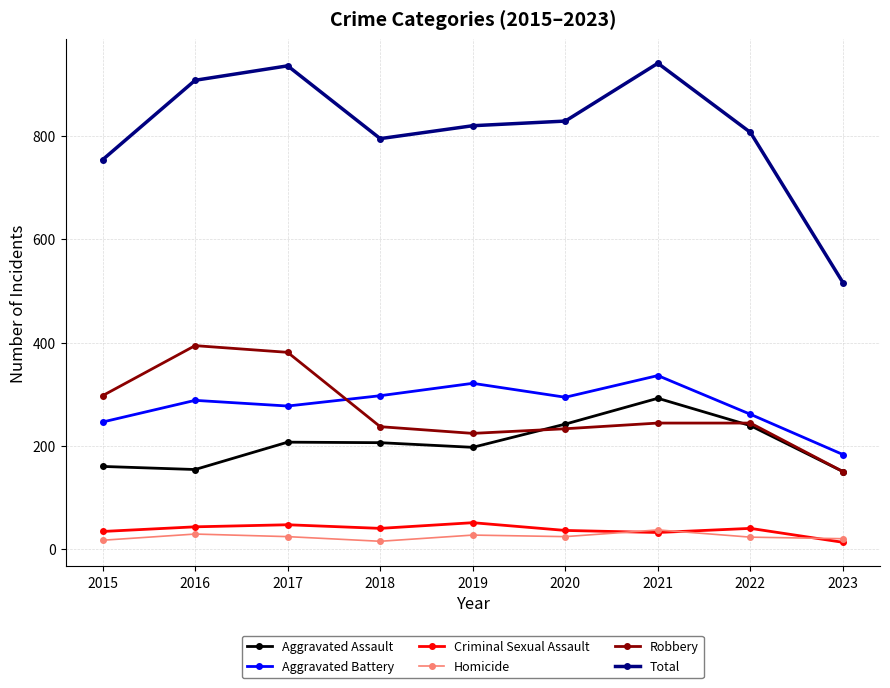

How many lines are shown in the chart?

6